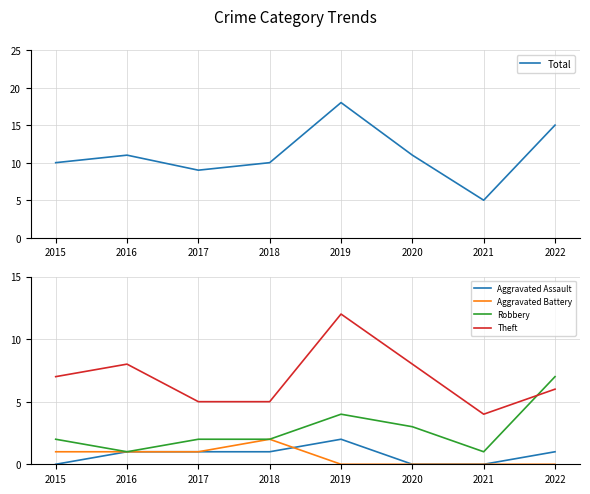

Reading left to right, transcribe all the data shown in this chart.

Total: 2015=10	2016=11	2017=9	2018=10	2019=18	2020=11	2021=5	2022=15
Aggravated Assault: 2015=0	2016=1	2017=1	2018=1	2019=2	2020=0	2021=0	2022=1
Aggravated Battery: 2015=1	2016=1	2017=1	2018=2	2019=0	2020=0	2021=0	2022=0
Robbery: 2015=2	2016=1	2017=2	2018=2	2019=4	2020=3	2021=1	2022=7
Theft: 2015=7	2016=8	2017=5	2018=5	2019=12	2020=8	2021=4	2022=6